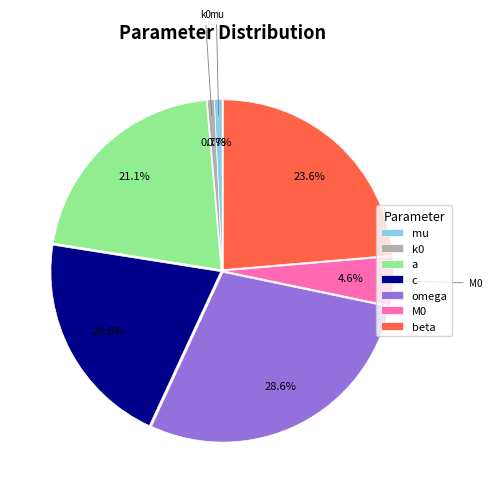

The k0 slice represents 1% of the pie. True or false?

True